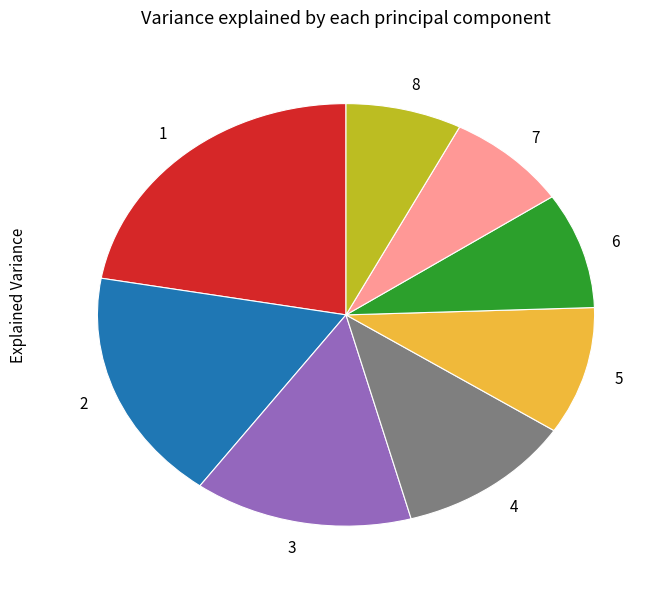

Do 1 and 6 together represent more than half of the pie?

No